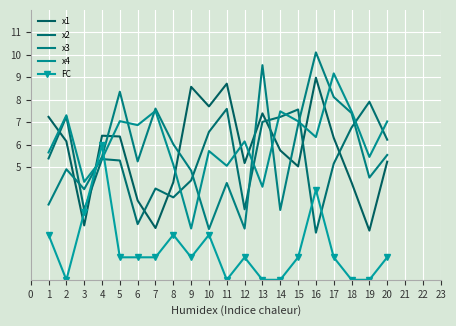

True or false: x4 and x2 cross at least once.

True